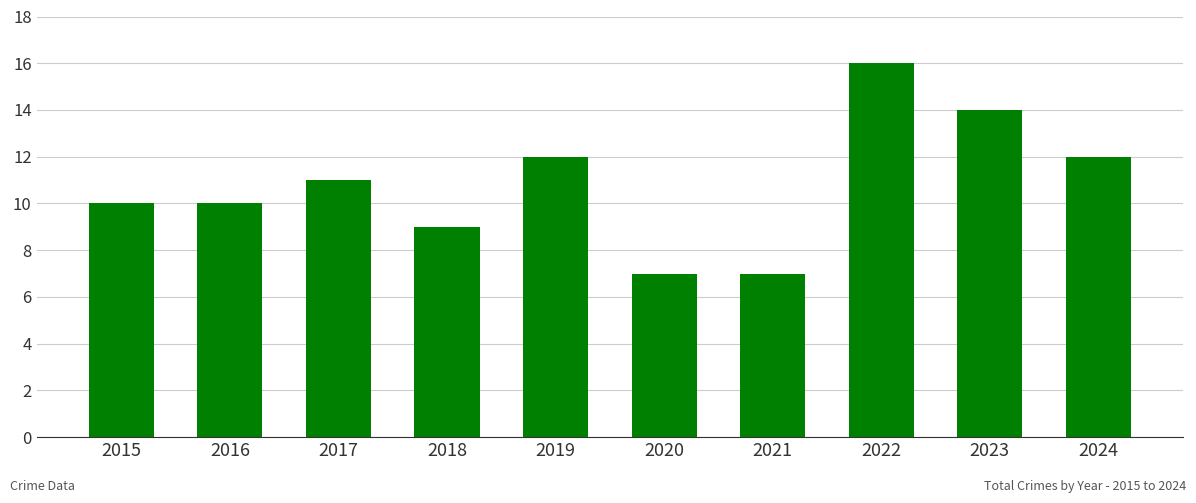

Count the number of categories in the chart.

10